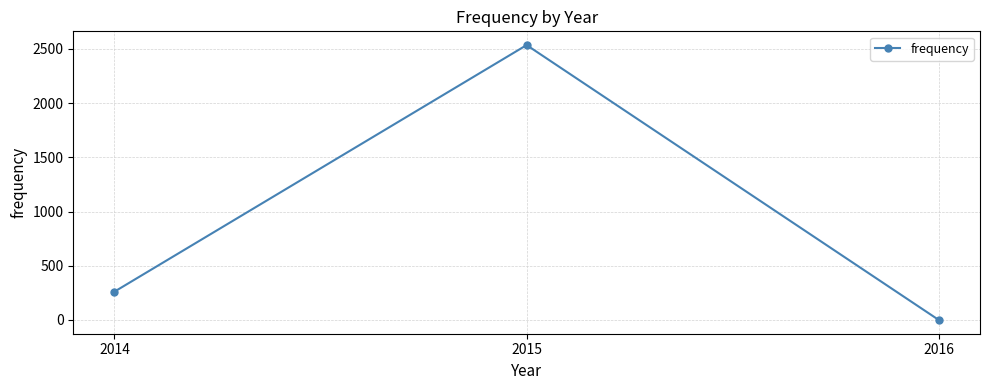

What is the difference between the second highest and minimum values?

261.4